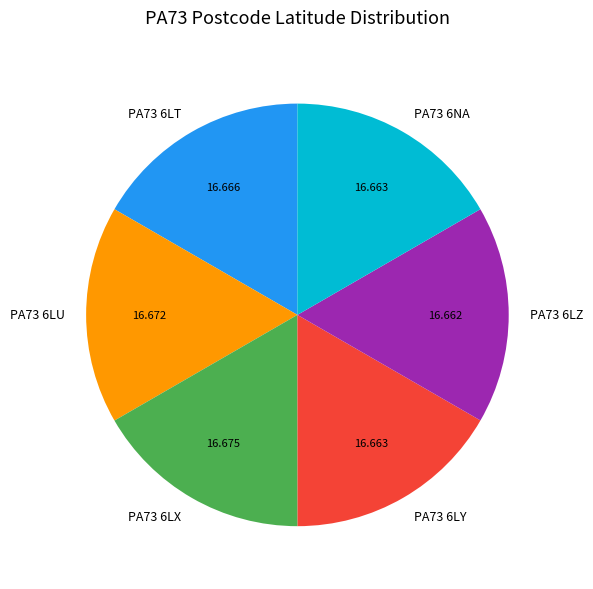

What is the ratio of the value at PA73 6LU to the value at PA73 6LT?

1.0